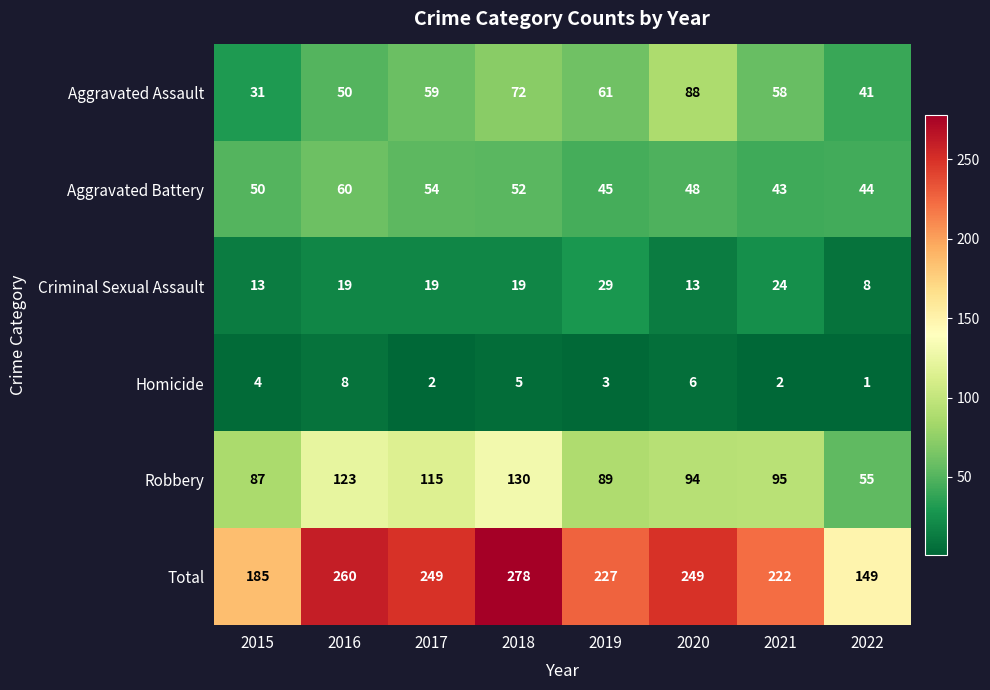

What is the difference between the second highest and second lowest values in the Total series?

75